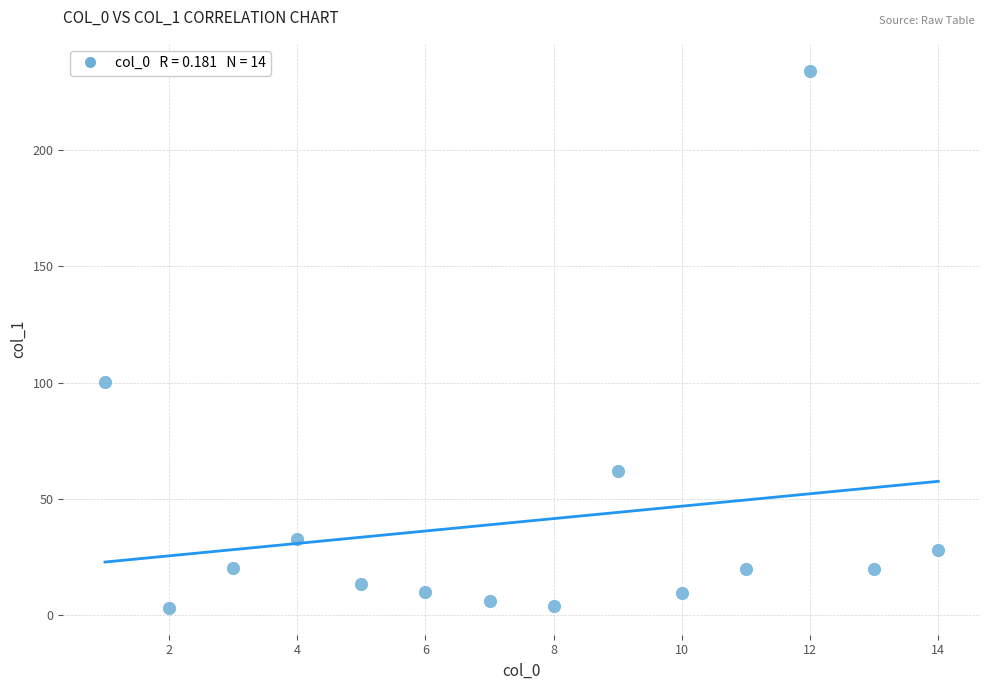

What Y value in the scatter plot is closest to 118?

100.2